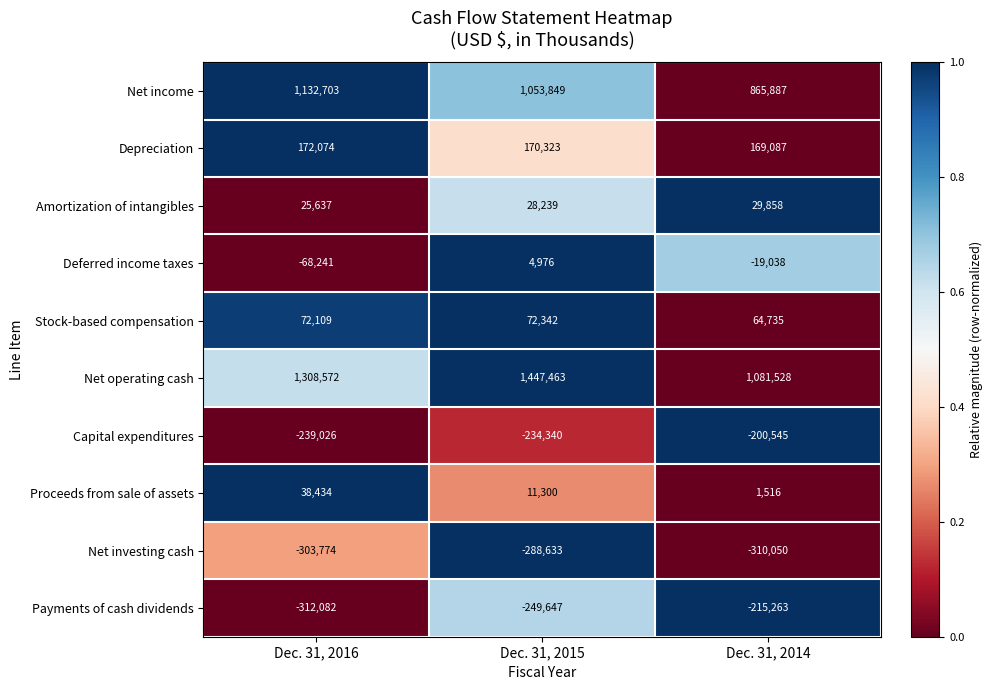

At how many categories does at least one series exceed 0?

3